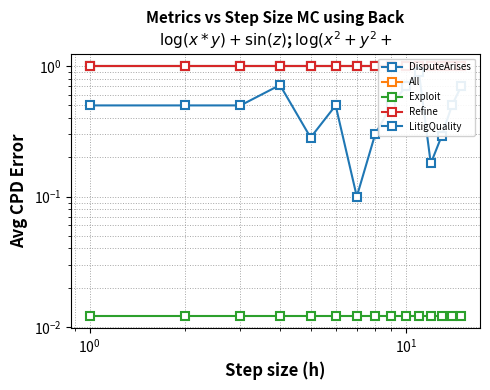

Rank the series by their maximum value, from lowest to highest.

Exploit, LitigQuality, Refine, DisputeArises, All